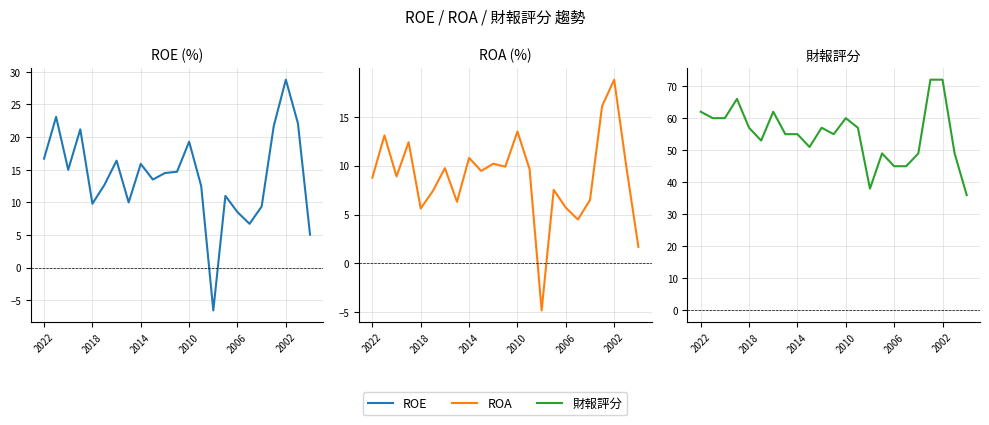

What is the spread (max minus min) of values at 10?

46.8